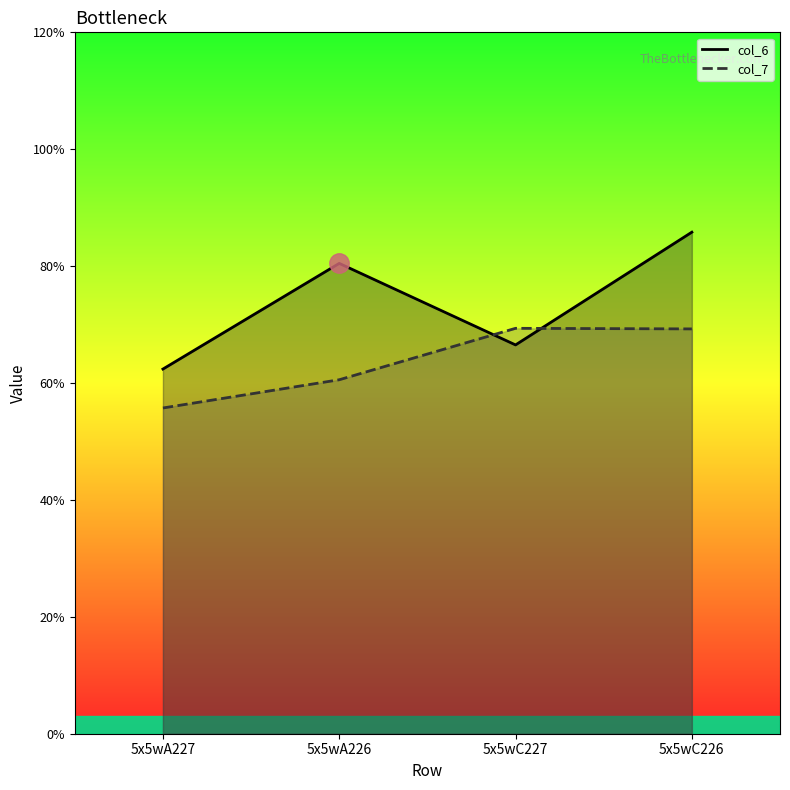

Reading left to right, transcribe all the data shown in this chart.

col_6: 6.2	8.0	6.7	8.6
col_7: 5.6	6.1	6.9	6.9